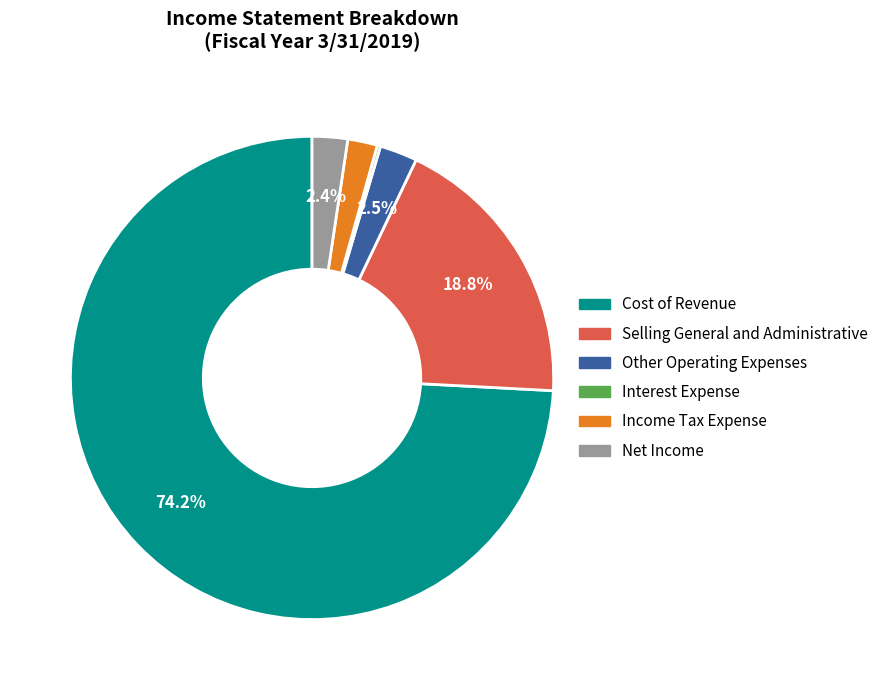

Which slice is the largest?

Cost of Revenue